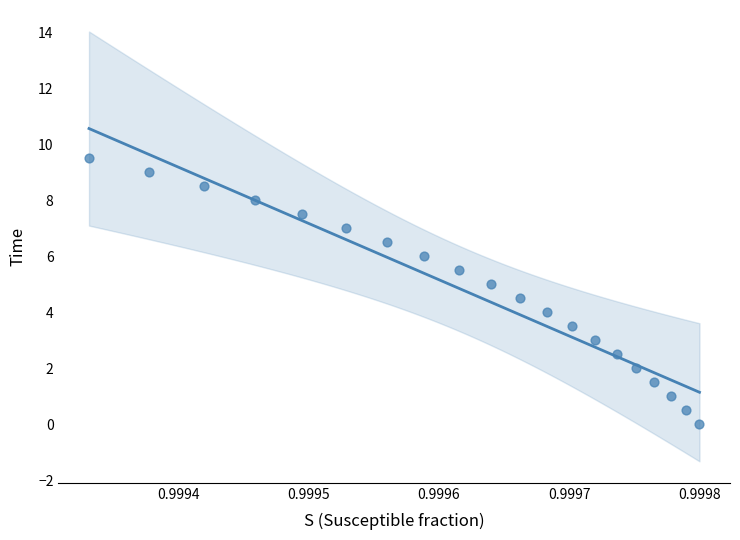

What is the range of Y values (max minus min)?

9.5